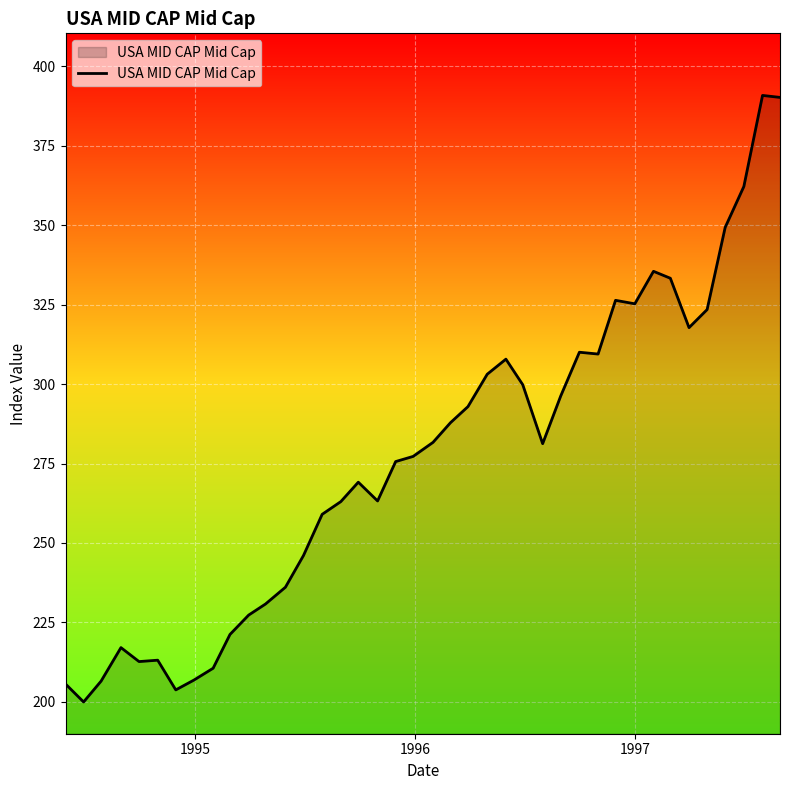

How many lines are shown in the chart?

1